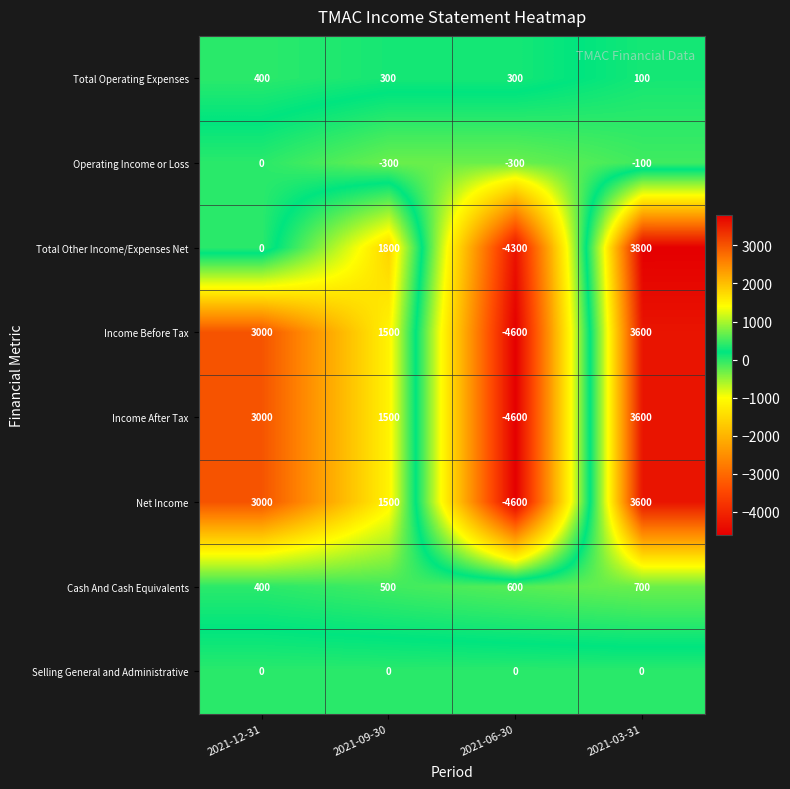

What value does the Cash And Cash Equivalents series have at 2021-09-30?

500